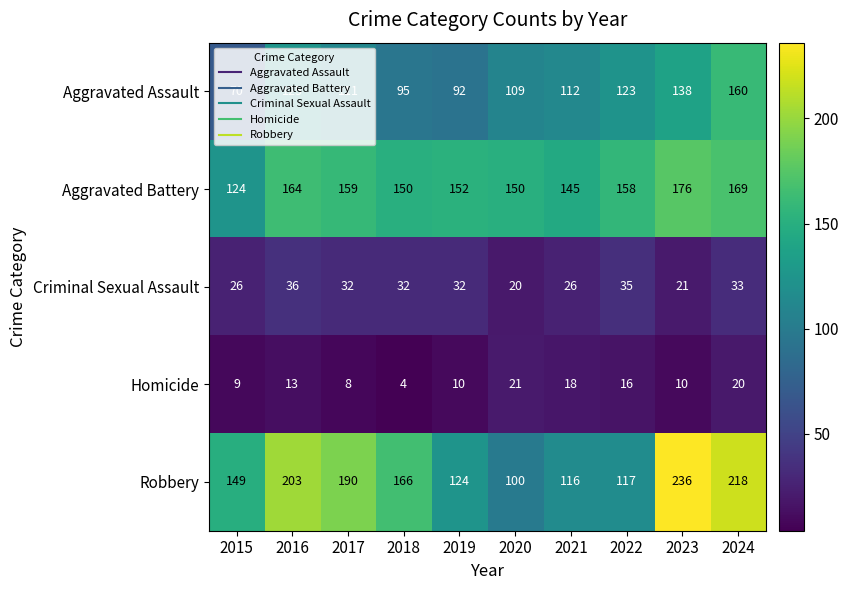

The value of Aggravated Battery at 2019 is 240. True or false?

False